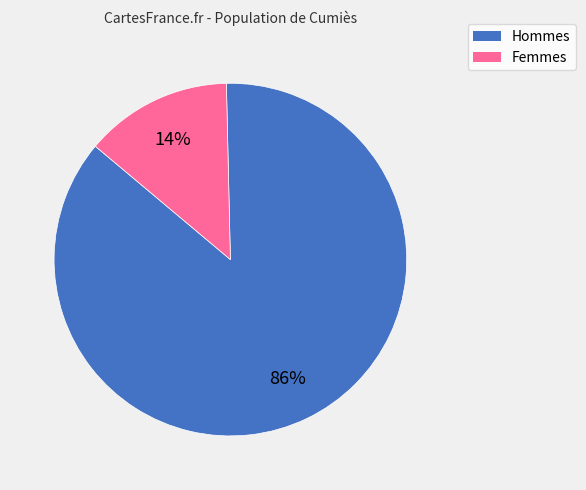

Is there a majority slice in this chart?

Yes